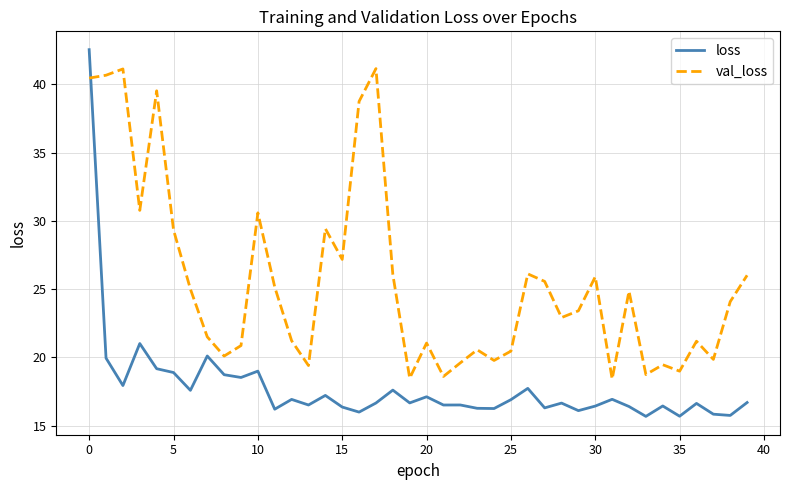

What is the sum of all loss values?

712.4